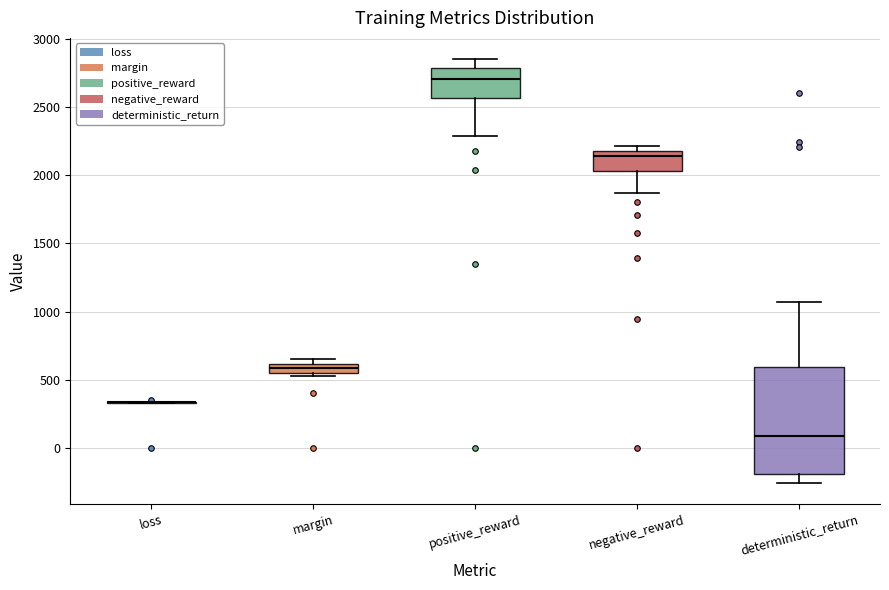

Which box is the tallest, from its lower edge to its upper edge?

deterministic_return